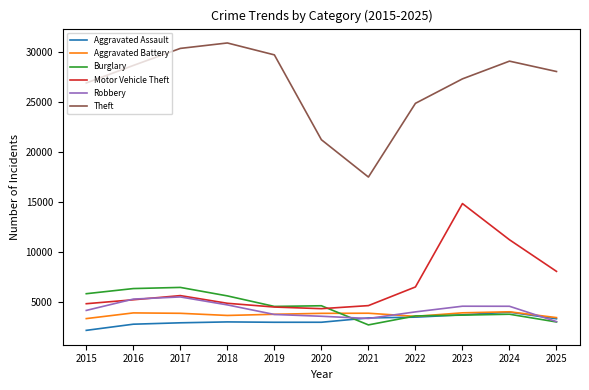

Is it true that Aggravated Assault equals 4682 at 2017?

False